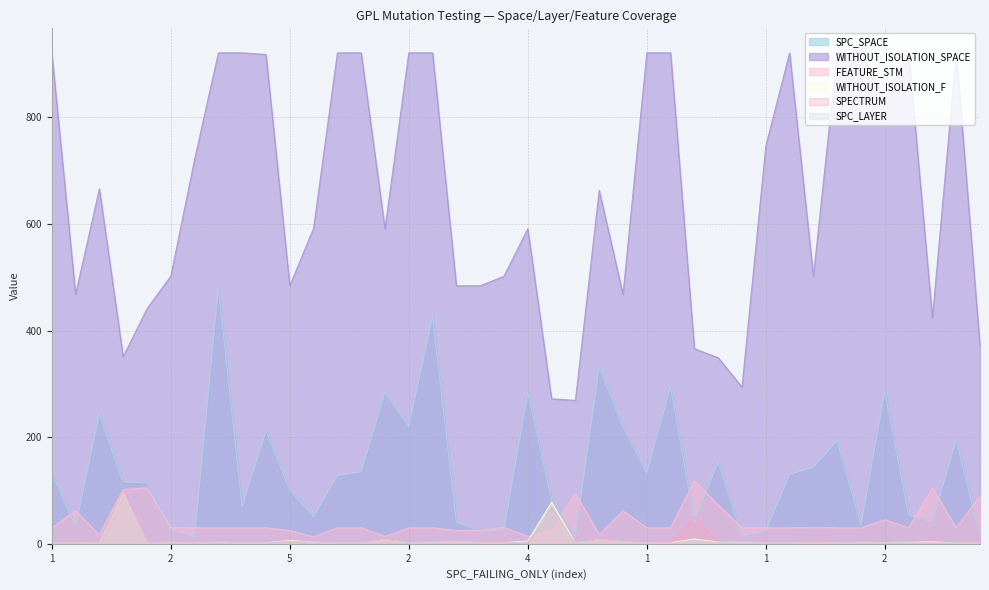

Is it true that SPC_SPACE equals 195 at 2?

True